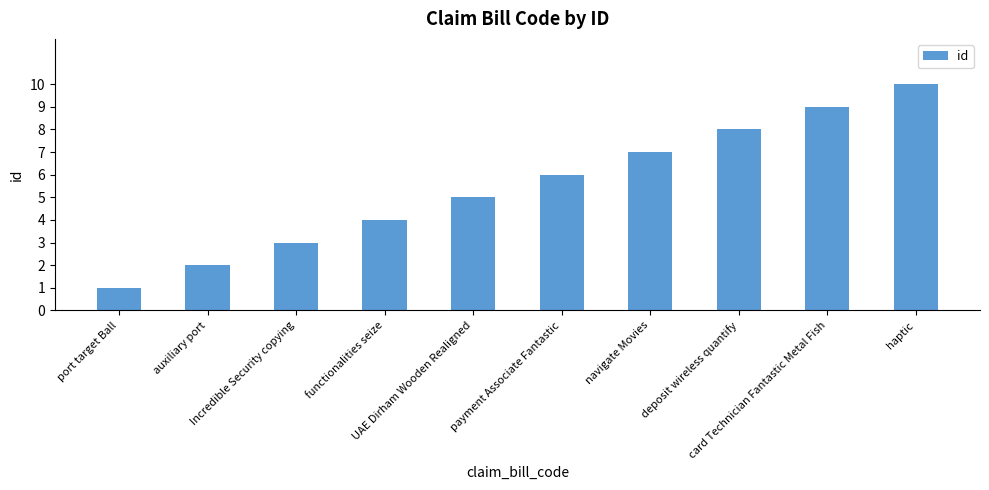

Are the bars grouped side by side (vs. stacked)?

No